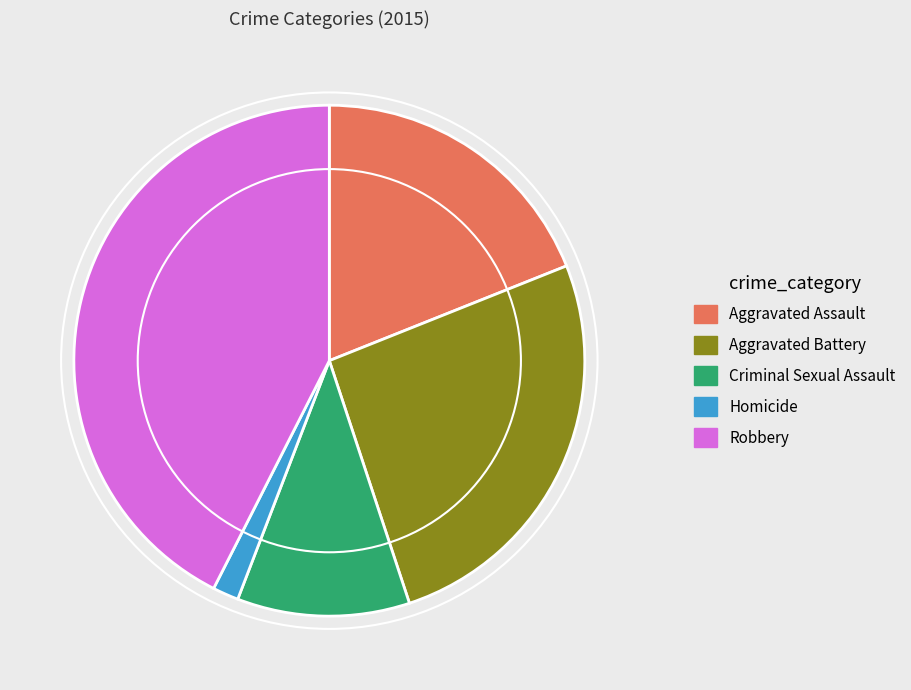

True or false: Homicide accounts for 12% of the total.

False